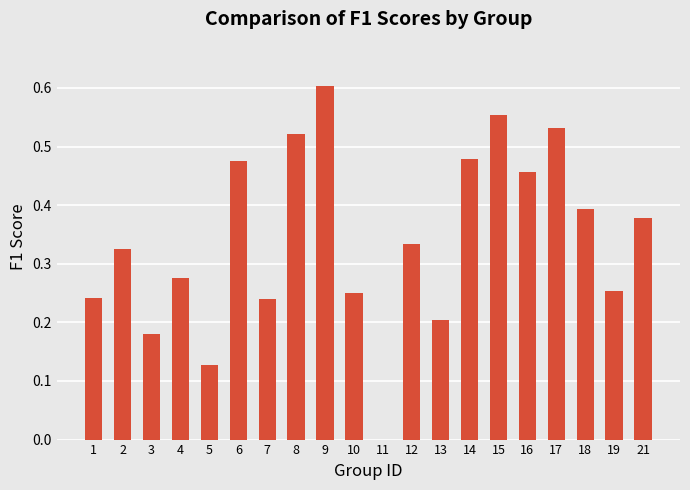

The chart shows a value of 0.5 at 21. True or false?

False